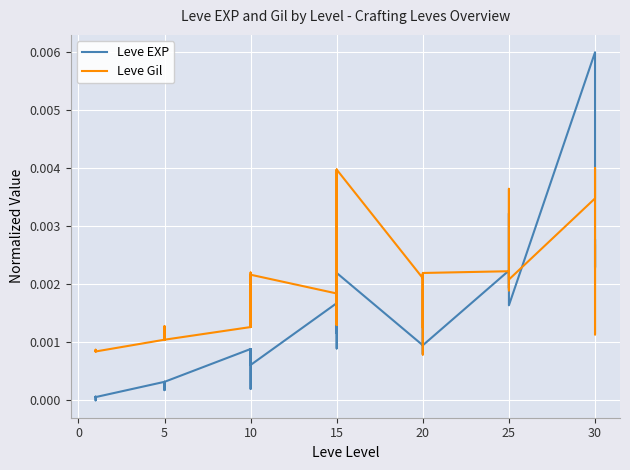

List the series in order of their overall mean, lowest first.

Leve EXP, Leve Gil